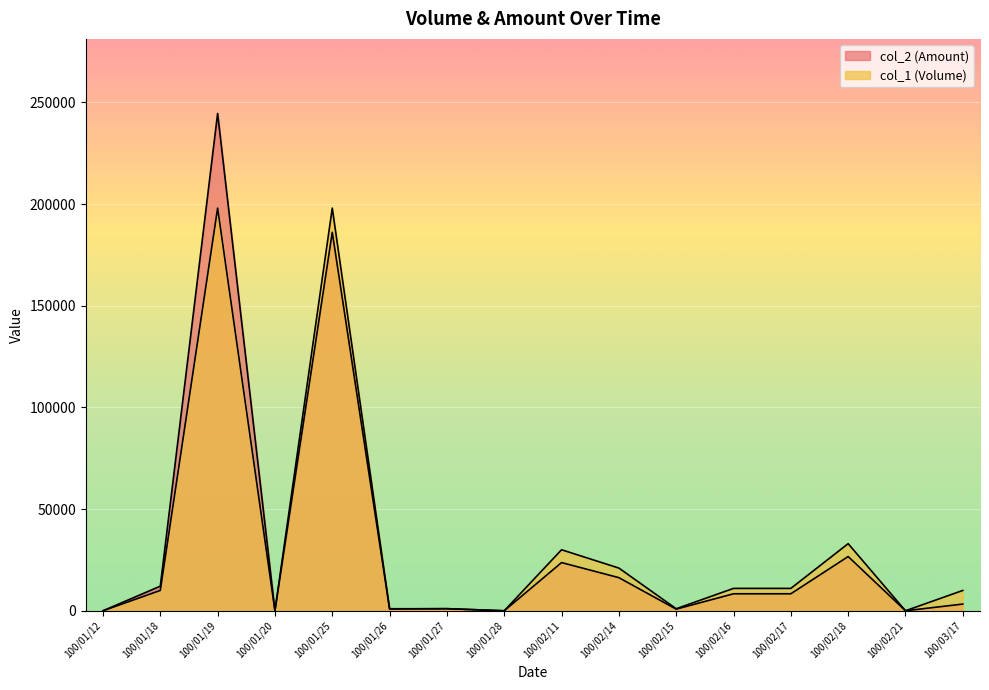

List the labels in order of col_1 (Volume) value, largest first.

100/01/19, 100/01/25, 100/02/18, 100/02/11, 100/02/14, 100/02/16, 100/02/17, 100/01/18, 100/03/17, 100/01/26, 100/01/27, 100/02/15, 100/01/12, 100/01/20, 100/01/28, 100/02/21